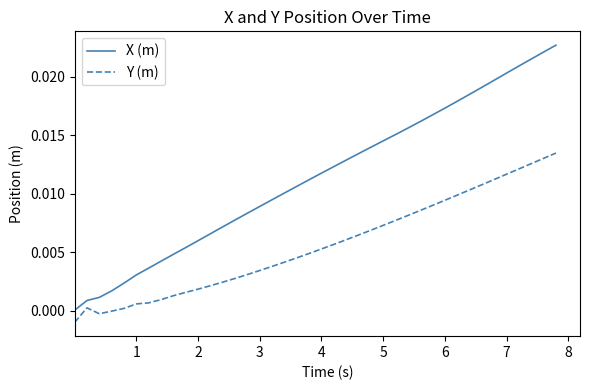

True or false: X (m) and Y (m) intersect in this chart.

False